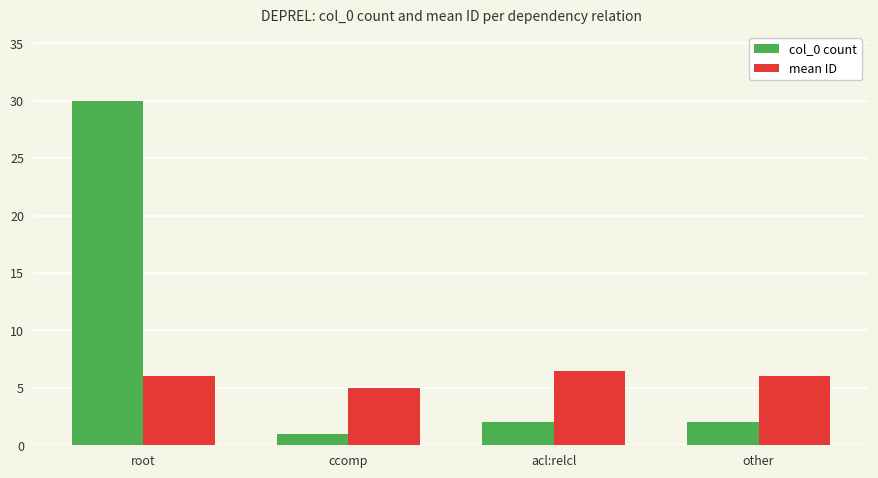

True or false: mean ID has a value of 6.0 at root.

True